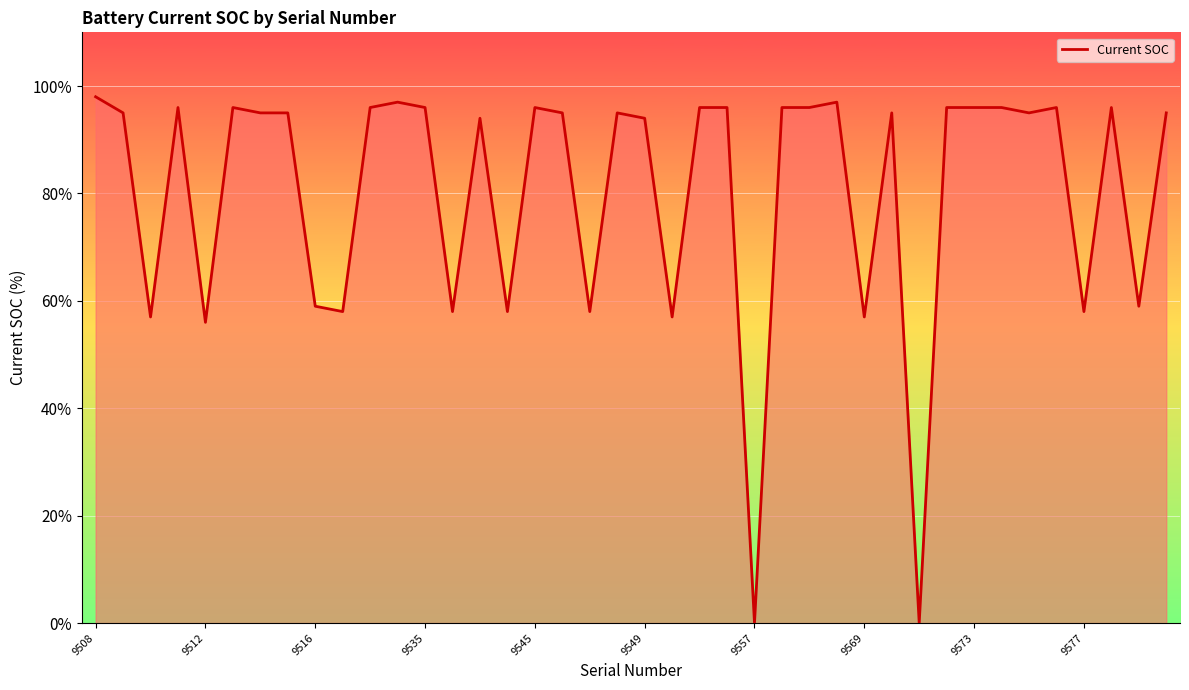

What is the sum of all values?

3219